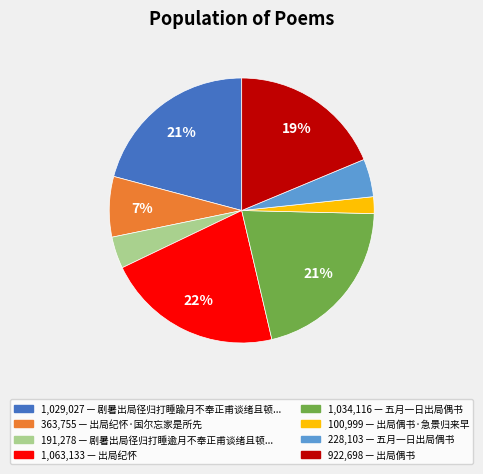

To the nearest percent, what is the average slice percentage?

12%